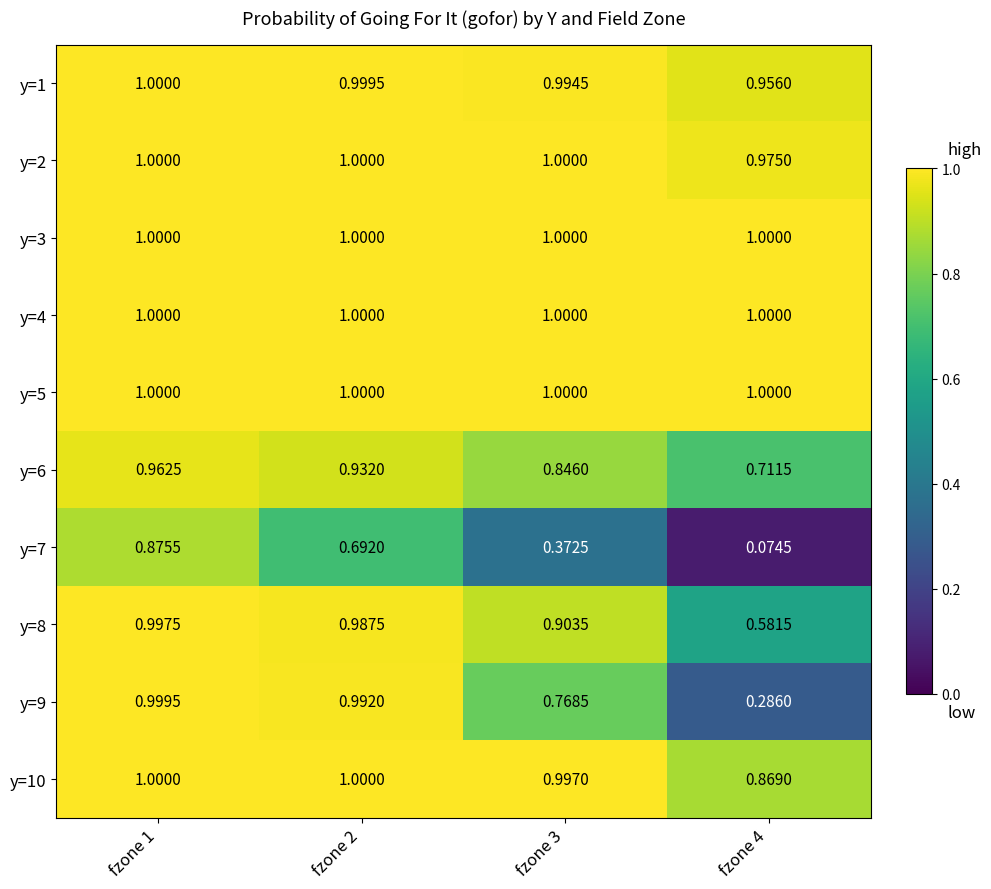

Is the value of y=4 at fzone 1 greater than the value of y=9 at fzone 4?

Yes